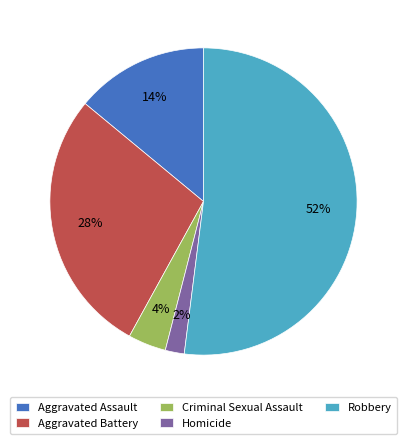

Between Robbery and Aggravated Battery, which is larger?

Robbery